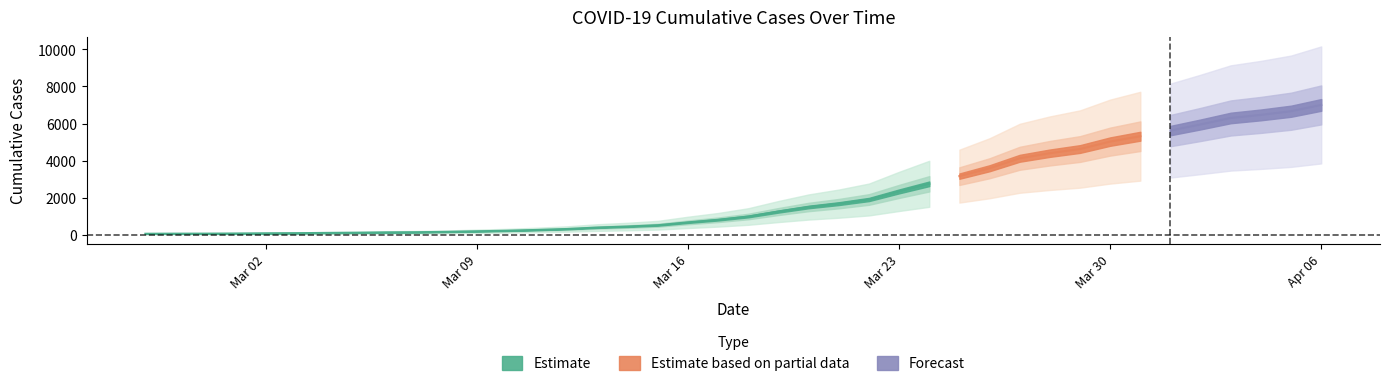

Is it true that the value at 2020-02-28 is 21?

False